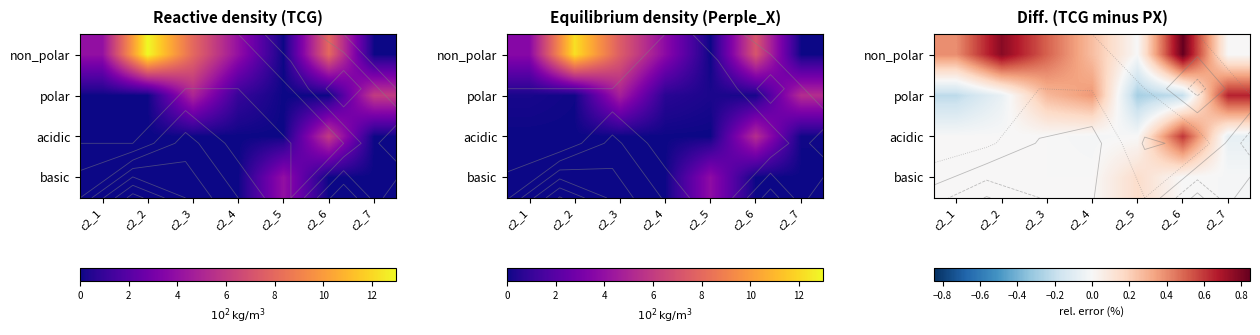

Between c2_6 and c2_3, which is larger?

c2_6